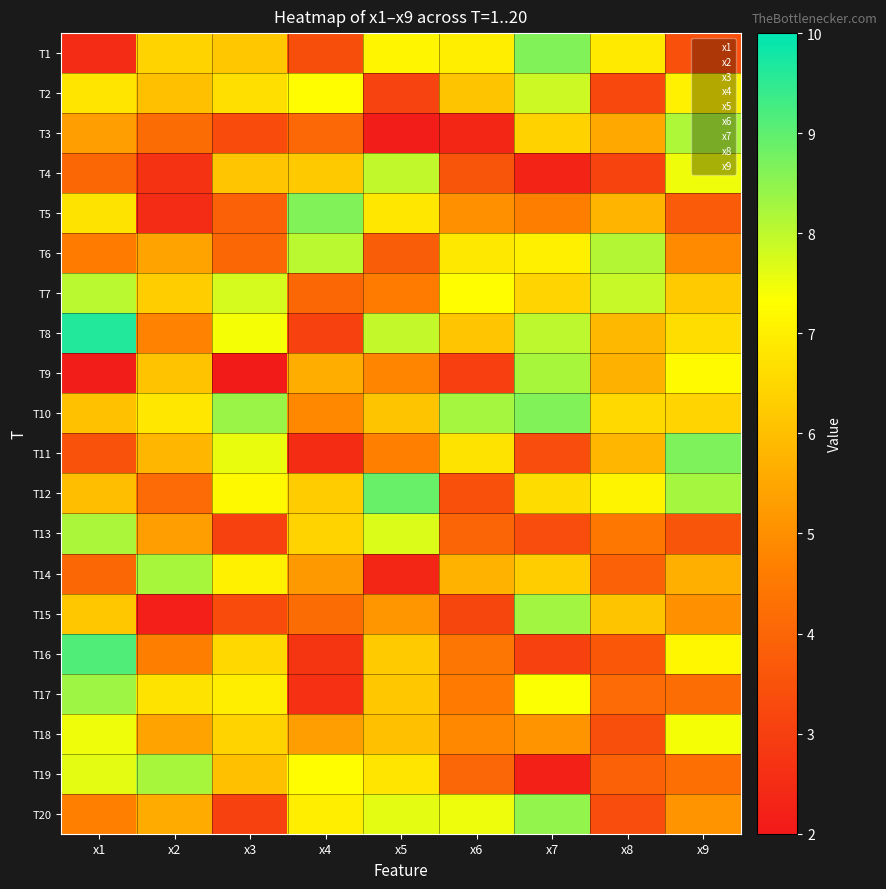

Which has a higher value, x9 or x7?

x7